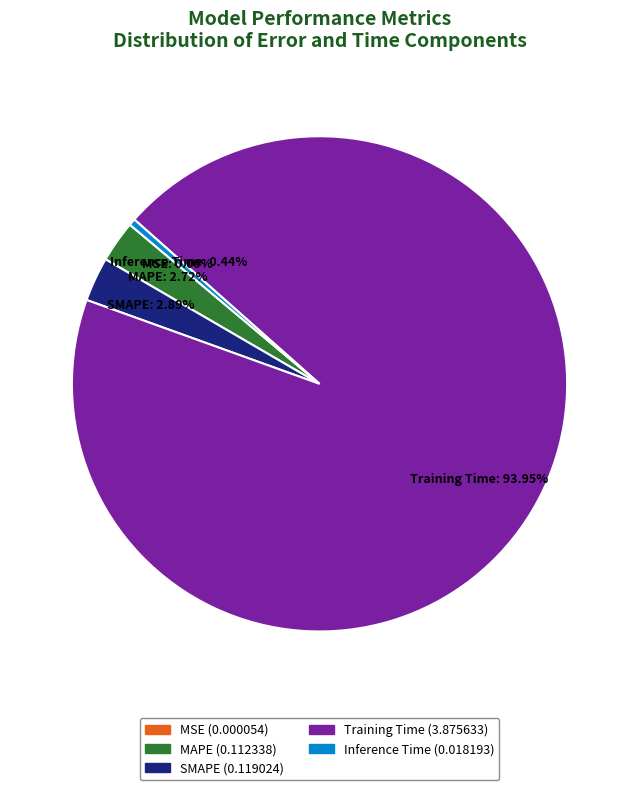

Combined, what portion of the pie is MAPE and Inference Time?

3.2%